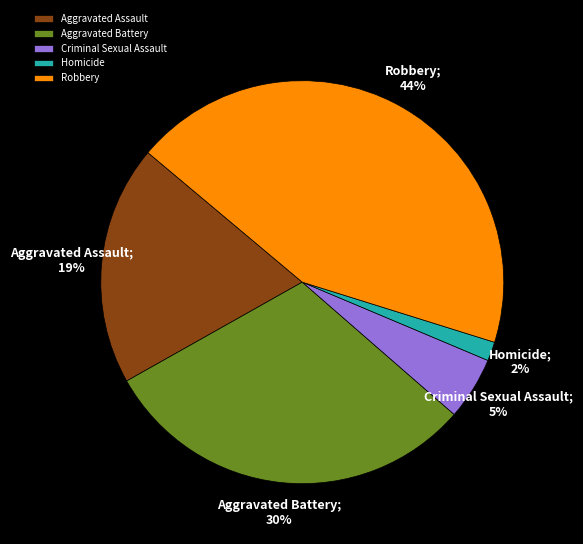

What is the ratio of the value at Robbery to the value at Aggravated Assault?

2.3